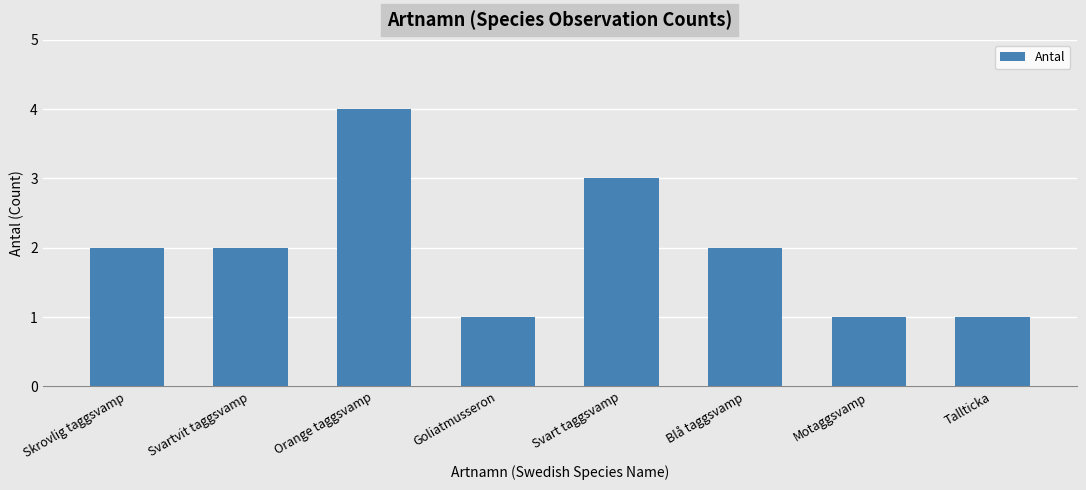

What is the ratio of the value at Blå taggsvamp to the value at Orange taggsvamp?

0.5